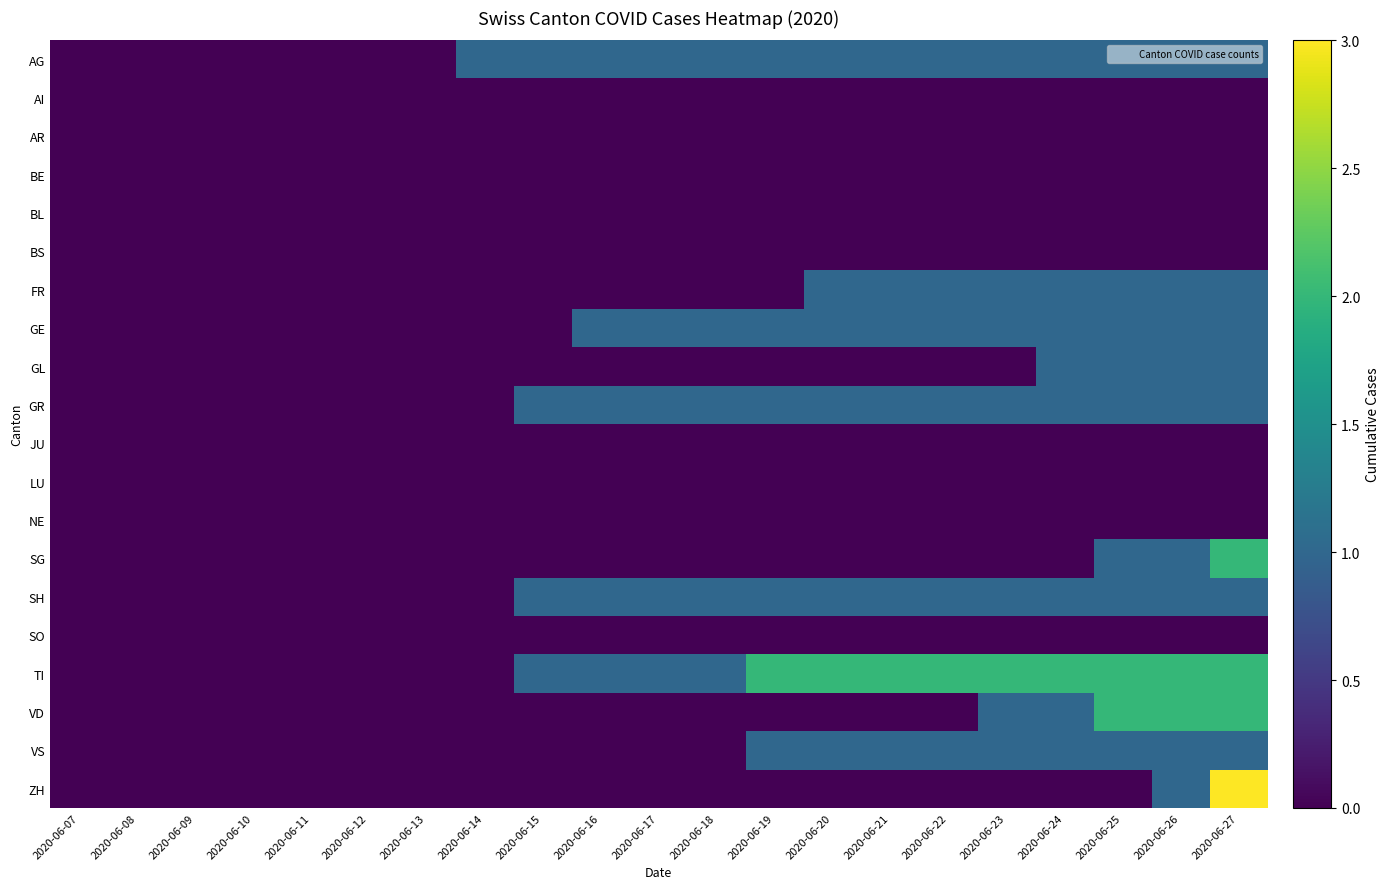

Between 2020-06-14 and 2020-06-10, which is larger?

2020-06-14